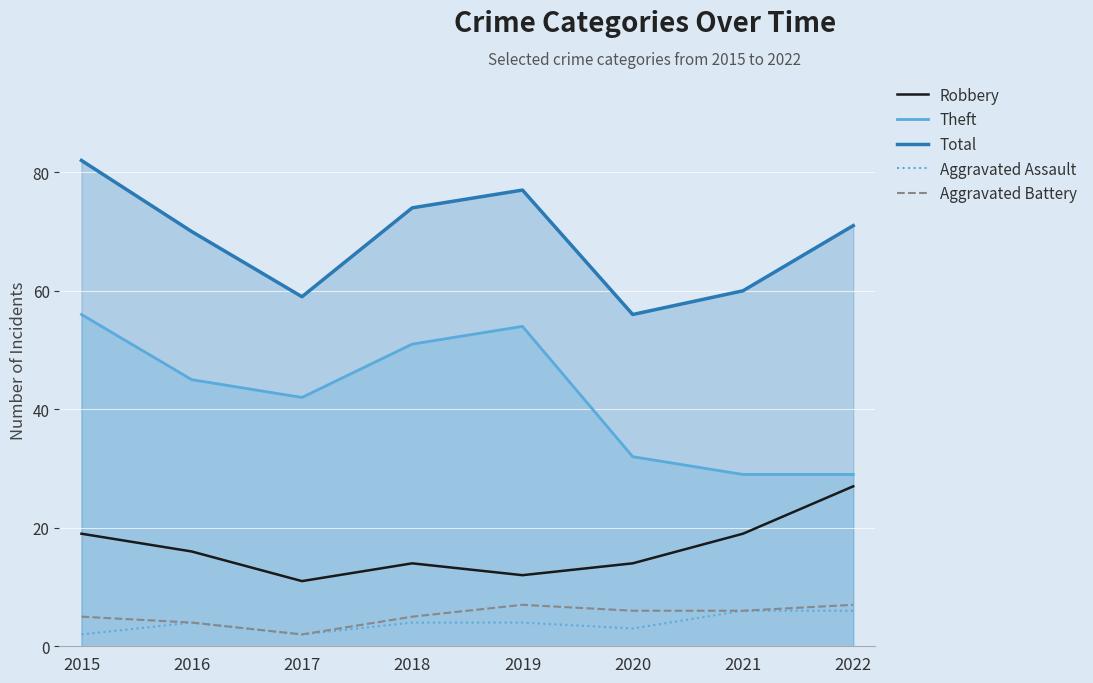

What is the difference between the maximum and minimum values in the Theft series?

27